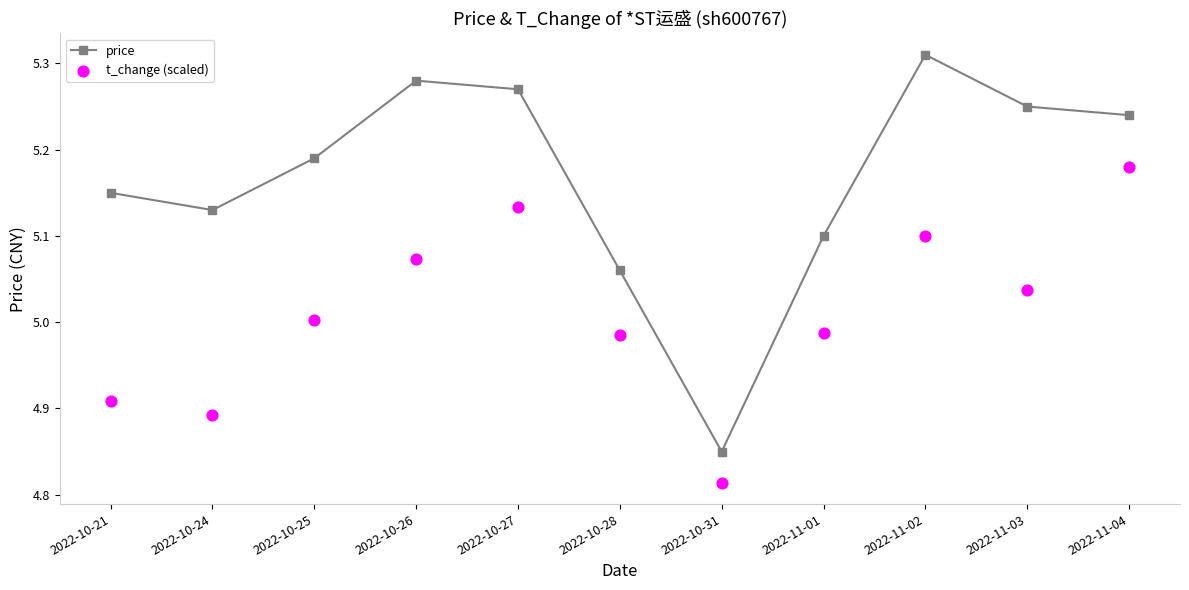

Which series contains the highest Y value?

price